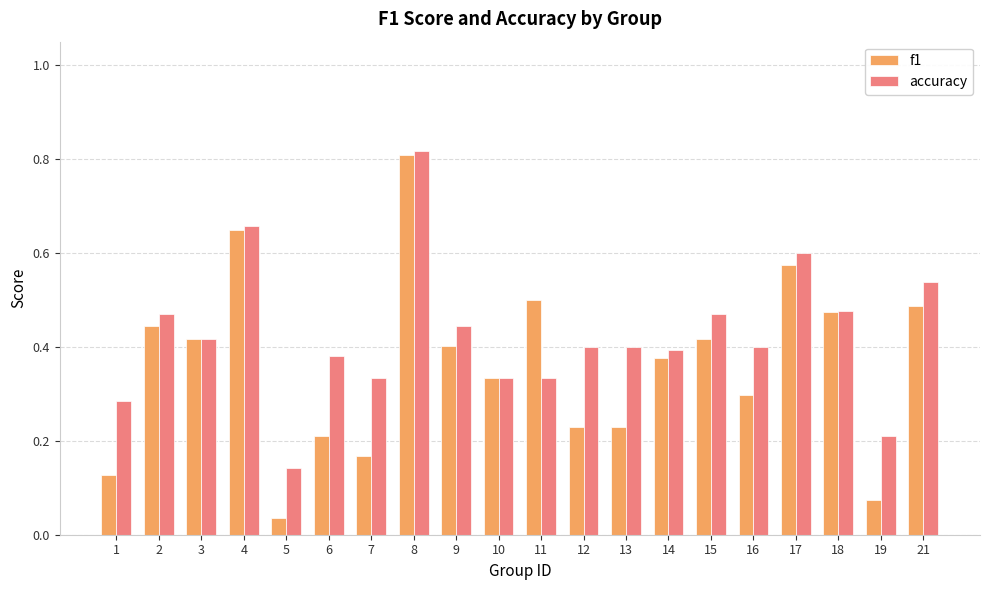

What is the sum of all f1 values?

7.2